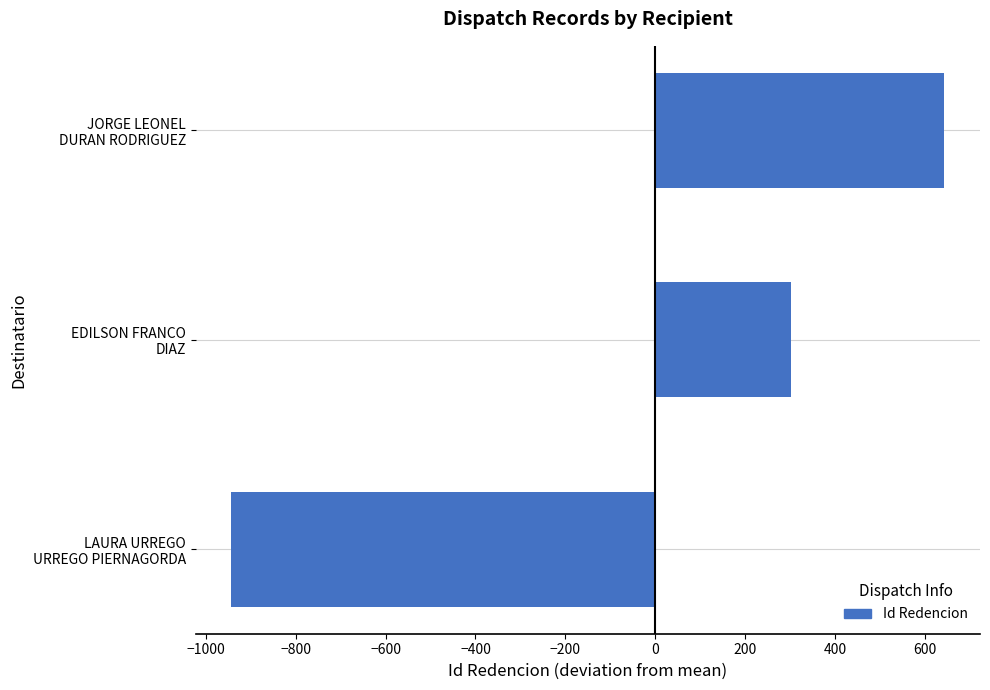

What is the greatest value displayed?

642.7